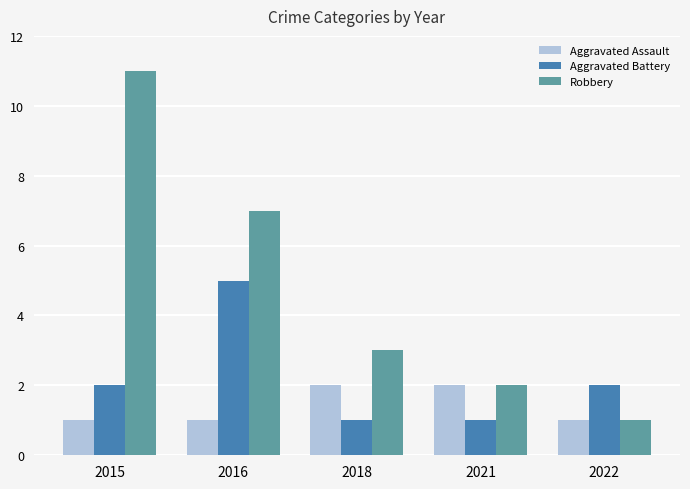

List the series in order of their overall mean, lowest first.

Aggravated Assault, Aggravated Battery, Robbery